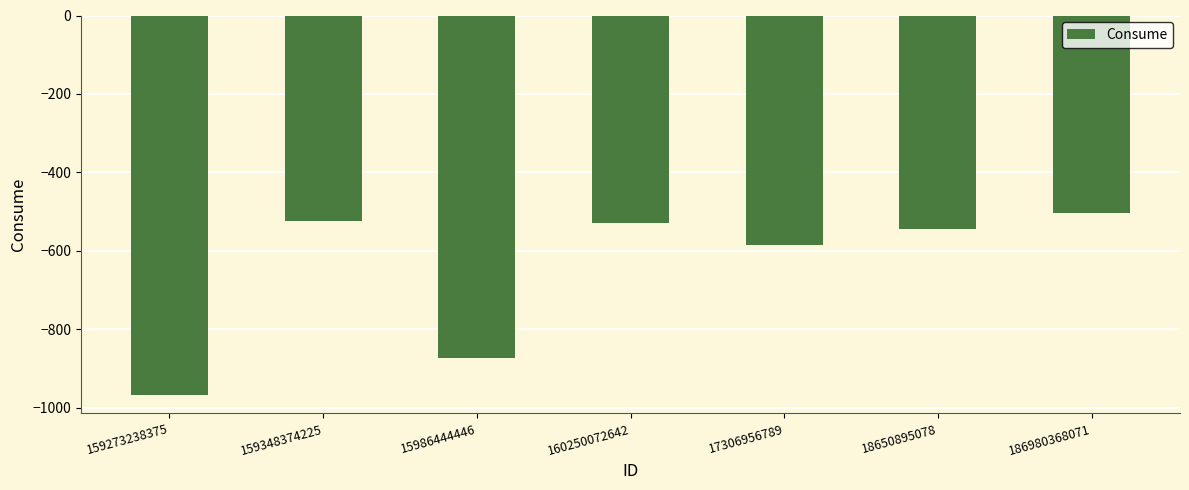

Count the number of data series in this chart.

1